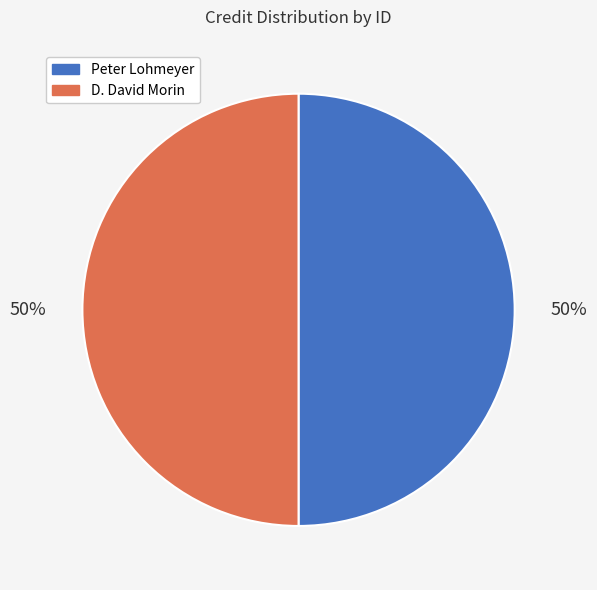

How many segments does this pie chart have?

2